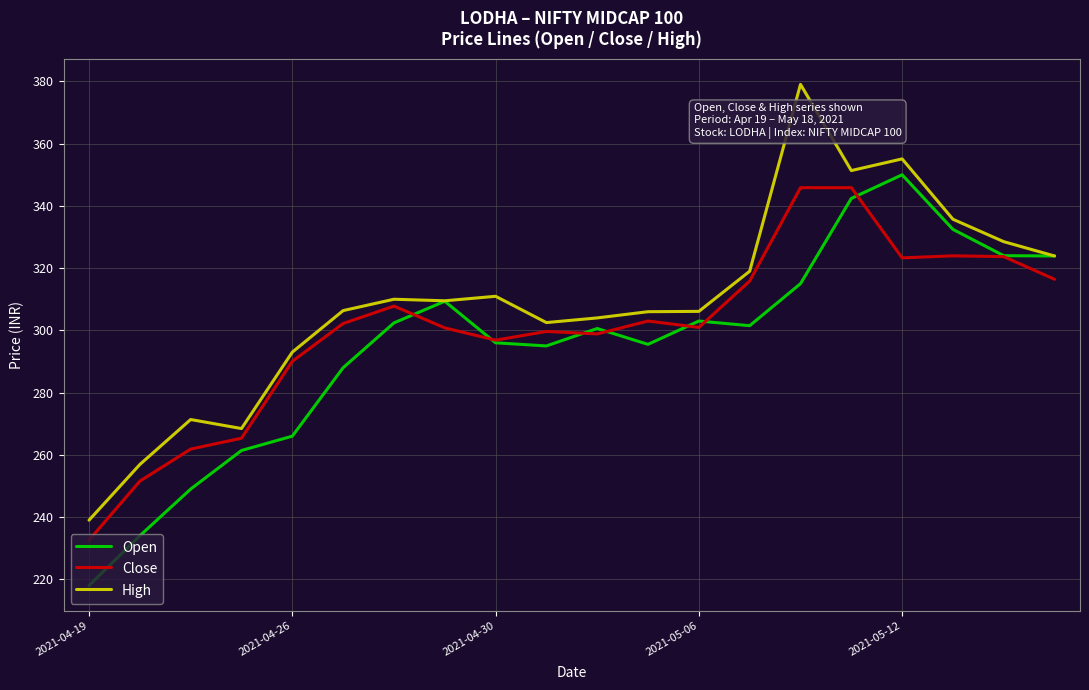

What is the lowest value of the High series?

239.0